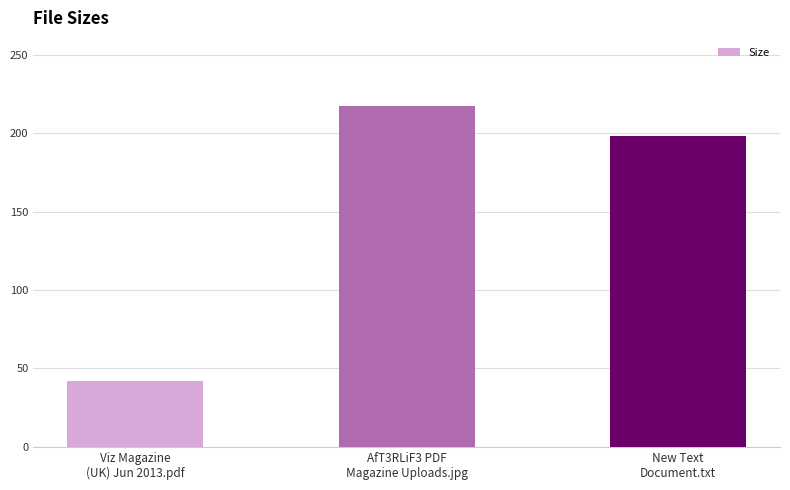

At which category does the chart reach its minimum across all series?

Viz Magazine
(UK) Jun 2013.pdf